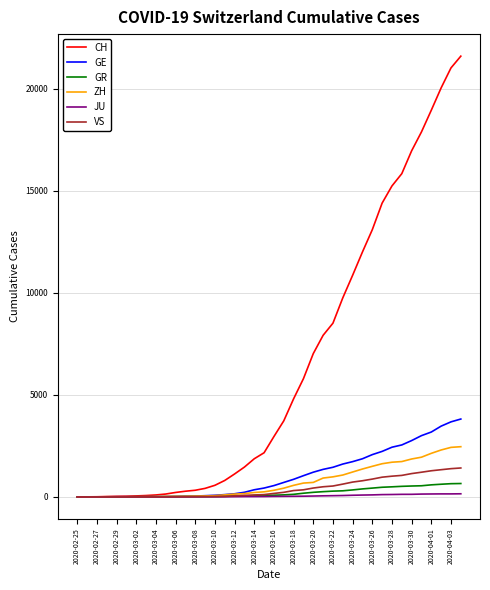

Which series has the widest spread of values?

CH